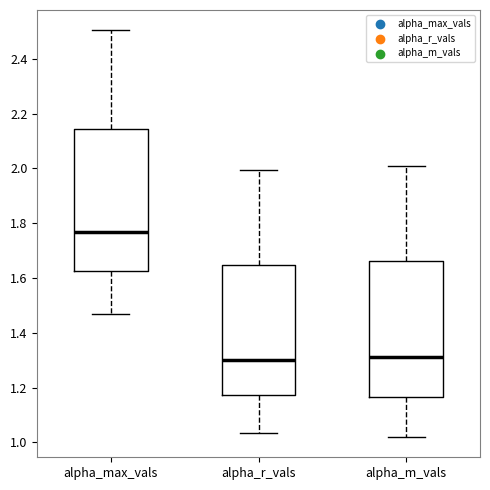

Reading left to right, read every box against the y-axis: the position of its median line, the range the box covers, and the ends of its whiskers. The values are not printed on the chart, so give them approximately, as read against the axis.

alpha_max_vals: median 1.76, box 1.62 to 2.14, whiskers 1.46 to 2.50
alpha_r_vals: median 1.30, box 1.18 to 1.64, whiskers 1.04 to 2.00
alpha_m_vals: median 1.32, box 1.16 to 1.66, whiskers 1.02 to 2.00